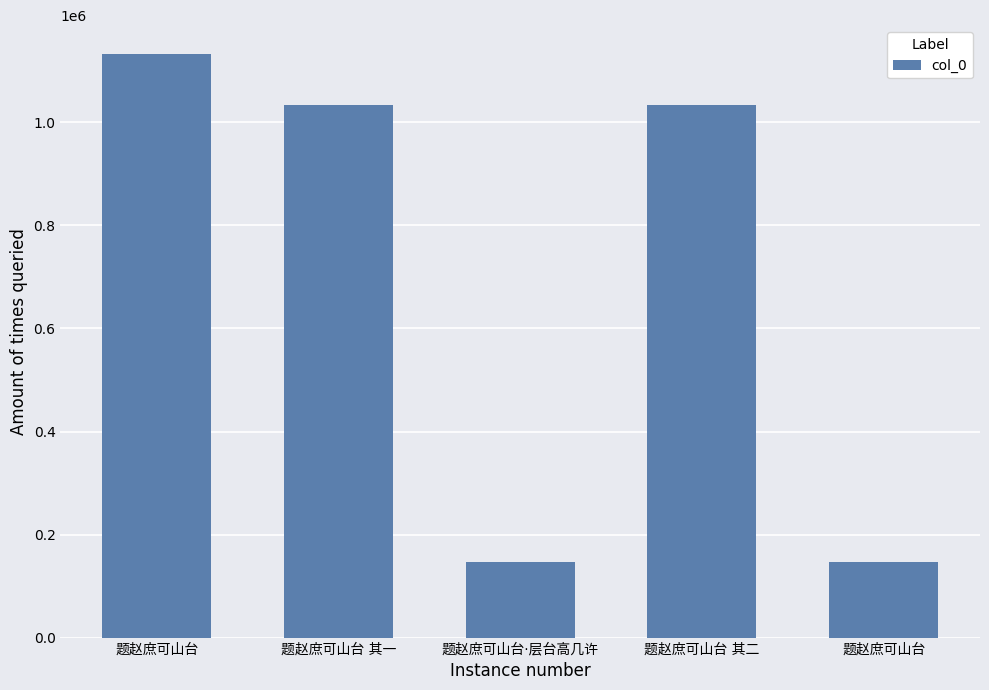

Rank the categories by value from highest to lowest.

题赵庶可山台, 题赵庶可山台 其一, 题赵庶可山台 其二, 题赵庶可山台·层台高几许, 题赵庶可山台